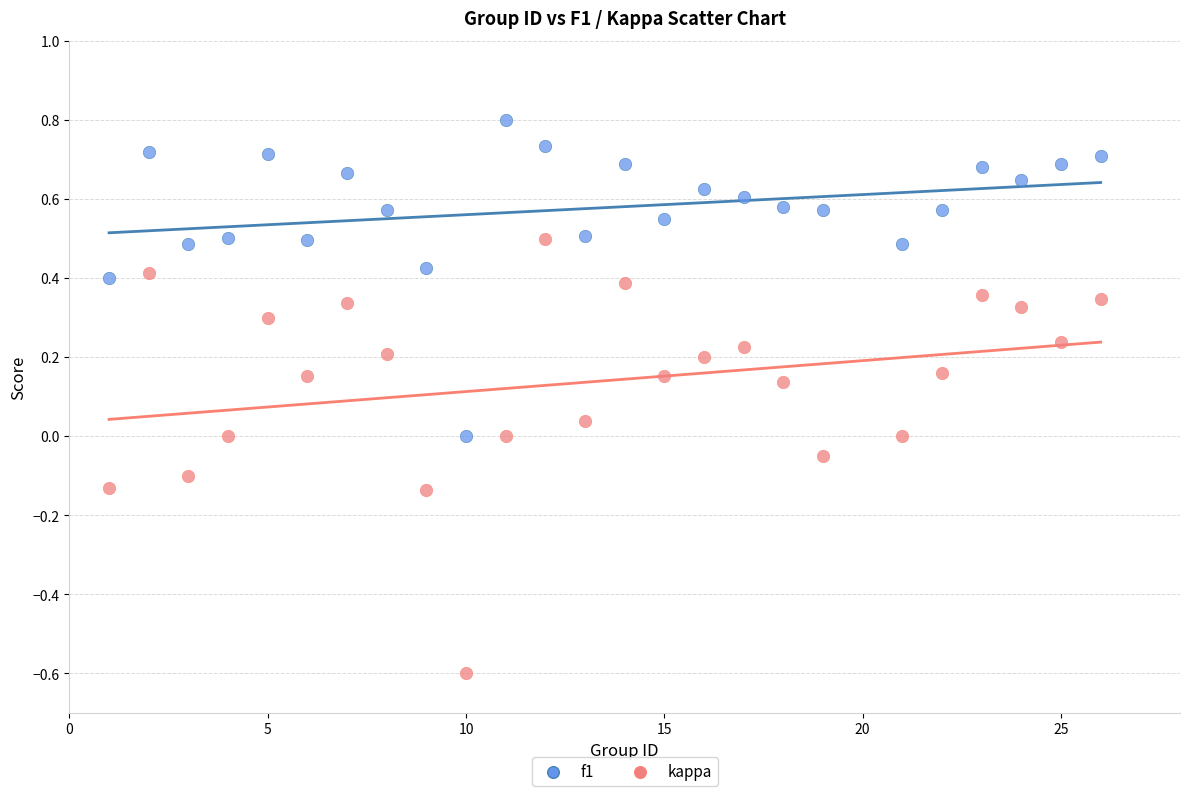

Which series has the widest spread of Y values?

kappa